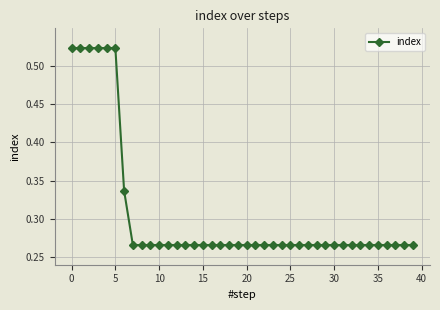

How many values are between 0 and 1?

40